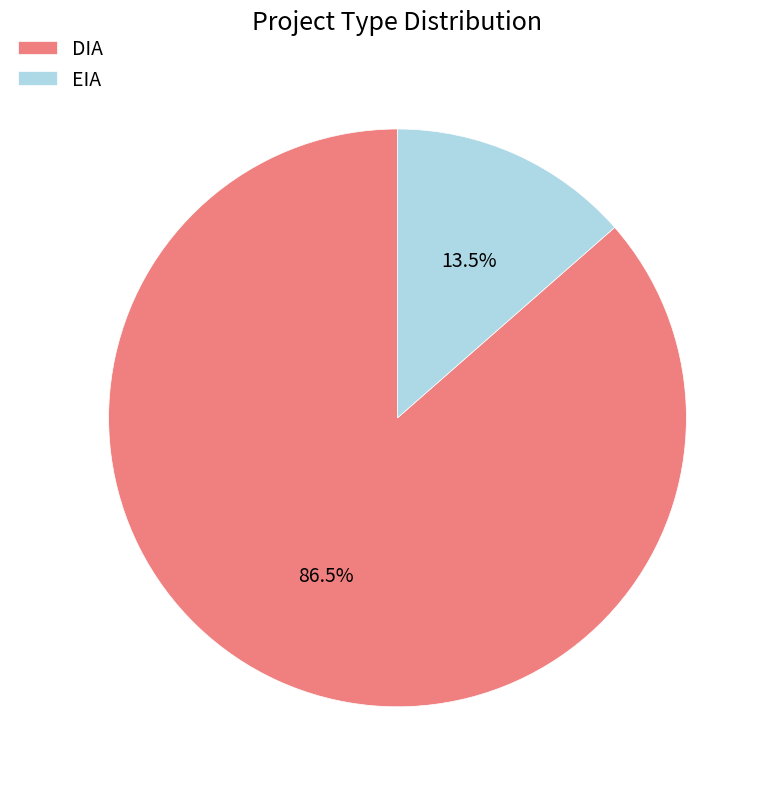

The EIA slice represents 20% of the pie. True or false?

False